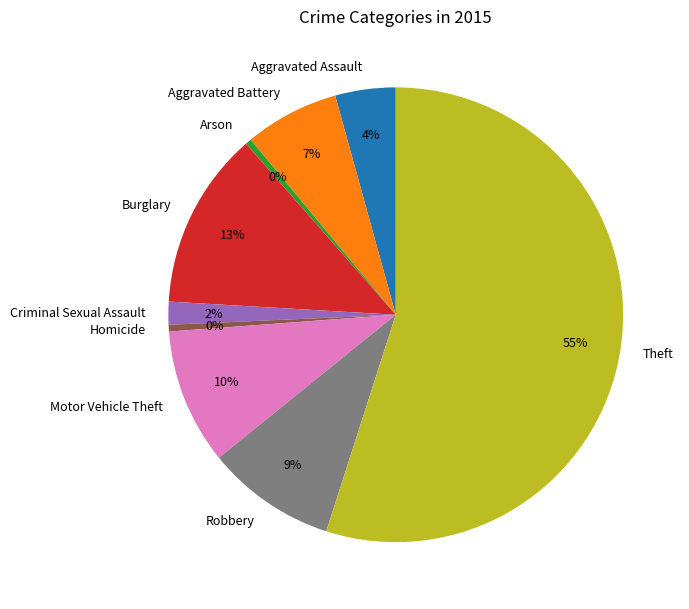

How many slices are in this pie chart?

9